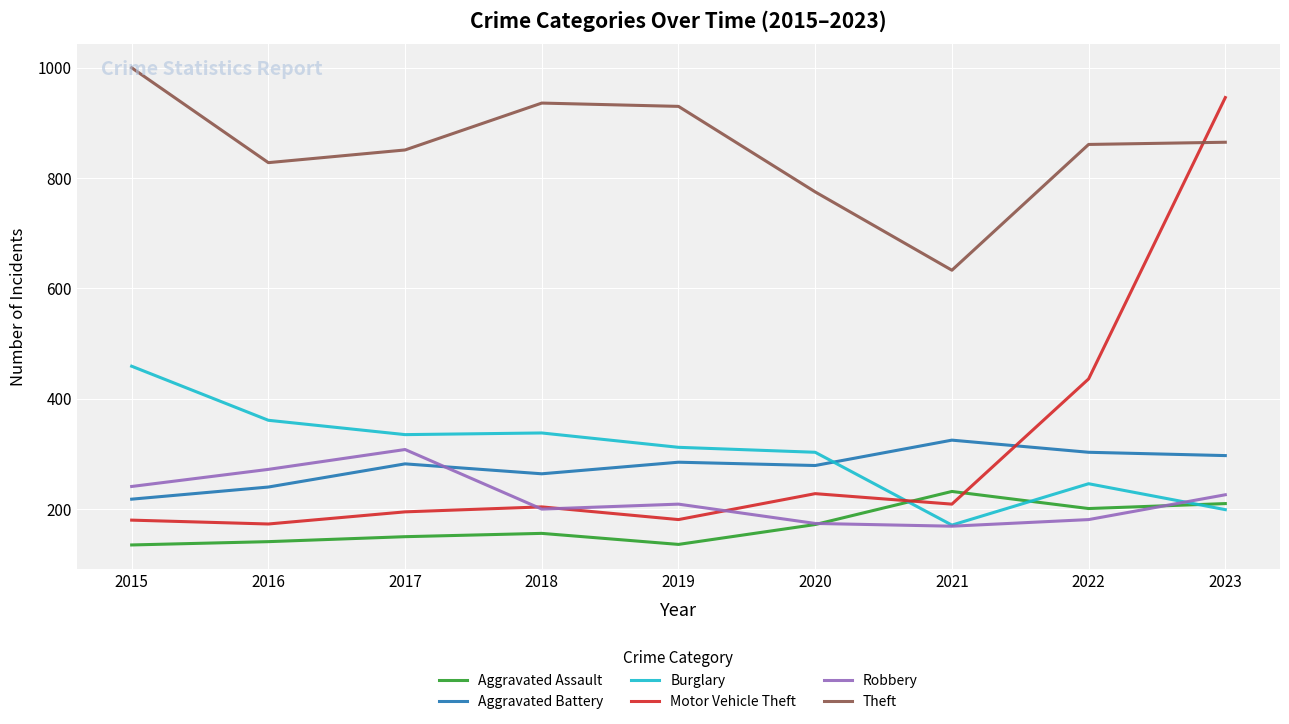

Read the Robbery value at 2023.

226